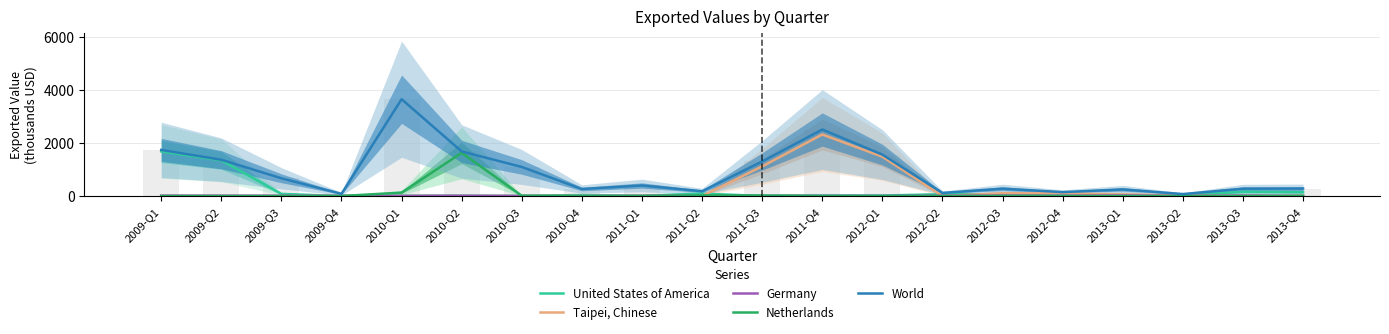

Are the bars grouped side by side (vs. stacked)?

Yes